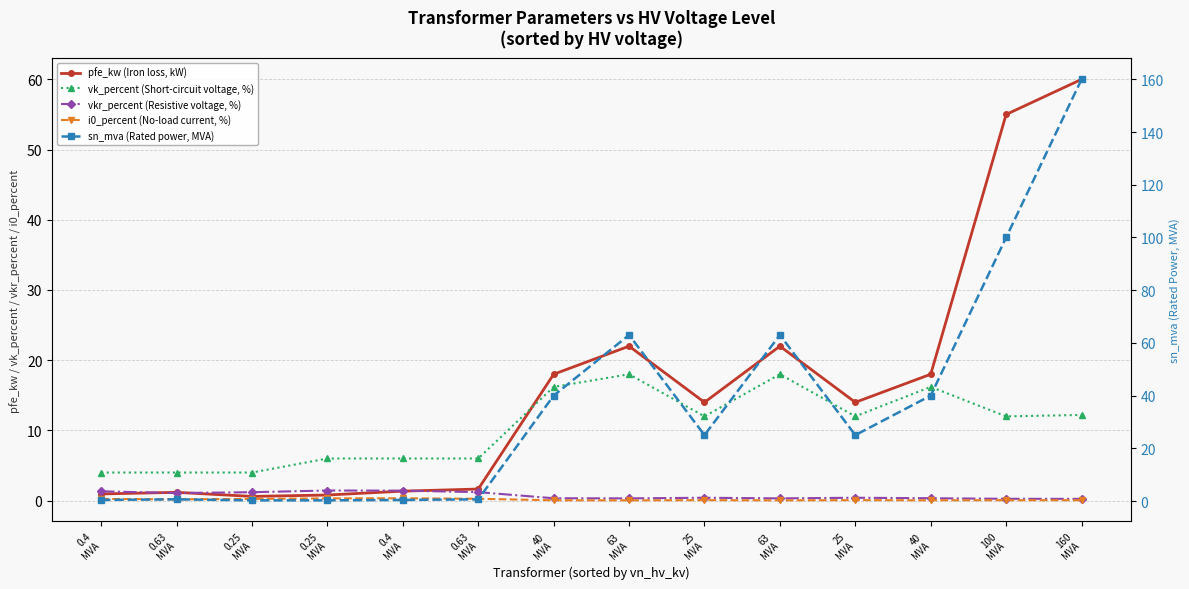

At which label does vk_percent (Short-circuit voltage, %) first exceed 12?

40
MVA